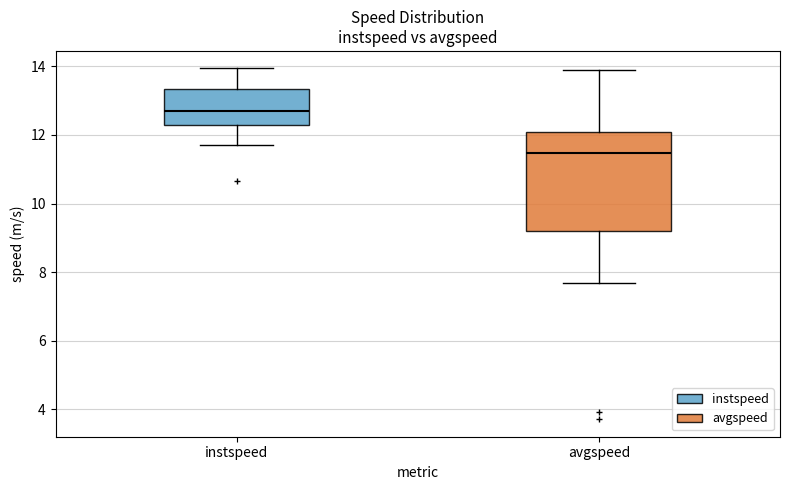

Where is the upper edge of the box for avgspeed on the y-axis? The values are not printed on the chart, so give them approximately, as read against the axis.

12.0